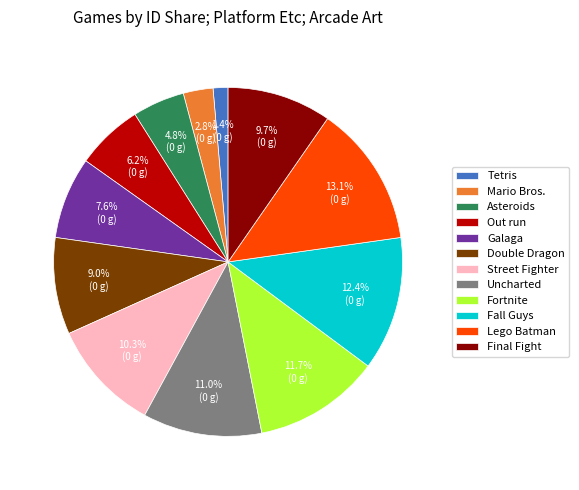

Which slice is the largest?

Lego Batman